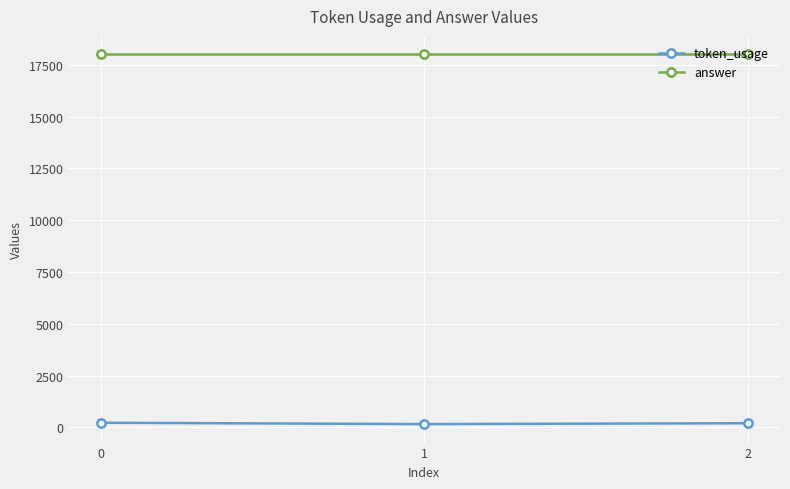

How many values in the token_usage series are below 198?

1